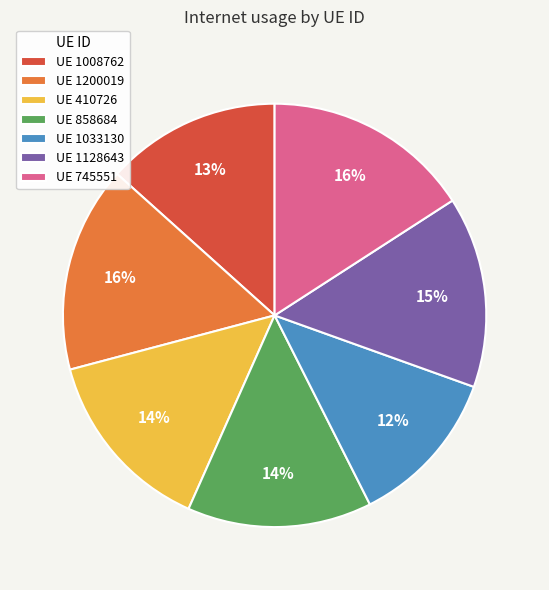

Is it true that UE 745551 is 16% of the pie?

True